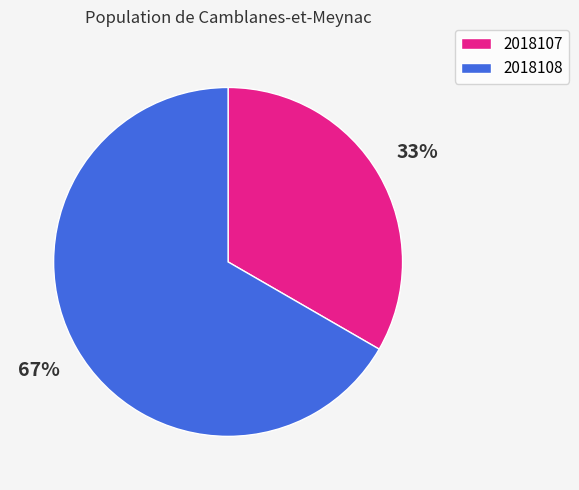

How many slices are in this pie chart?

2